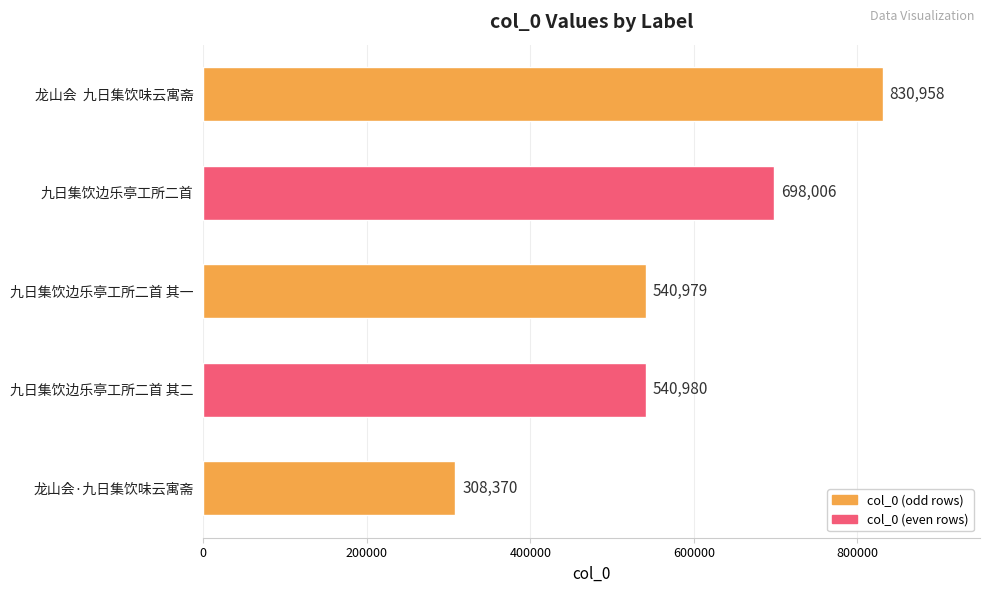

How many bars are there in total?

5